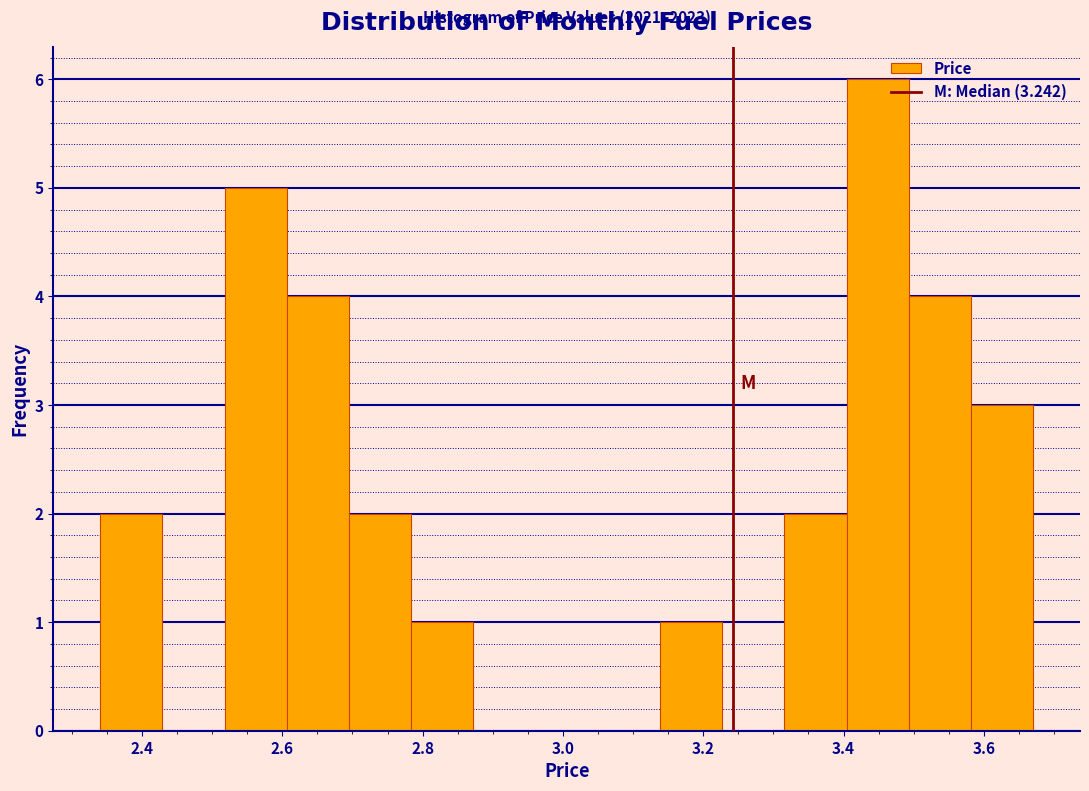

Over which range of the x-axis is the bar tallest?

3.40 to 3.50